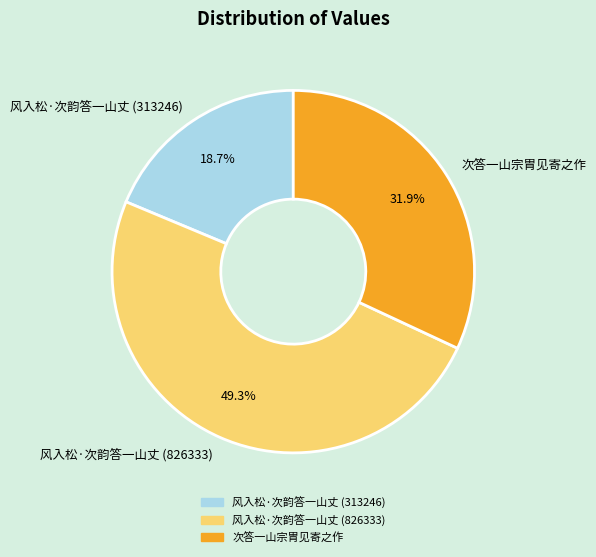

Is the sum of 次答一山宗胄见寄之作 and 风入松·次韵答一山丈 (313246) greater than half?

Yes